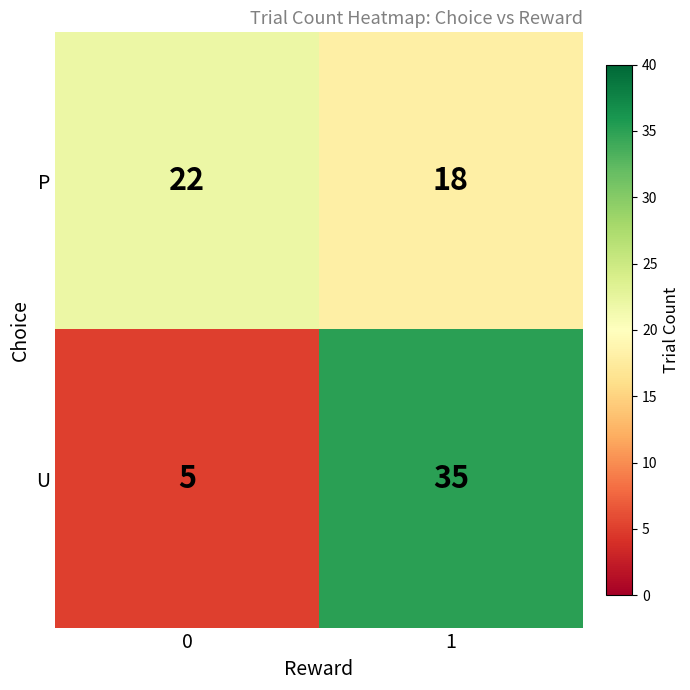

List the series in order of their peak value, highest first.

U, P